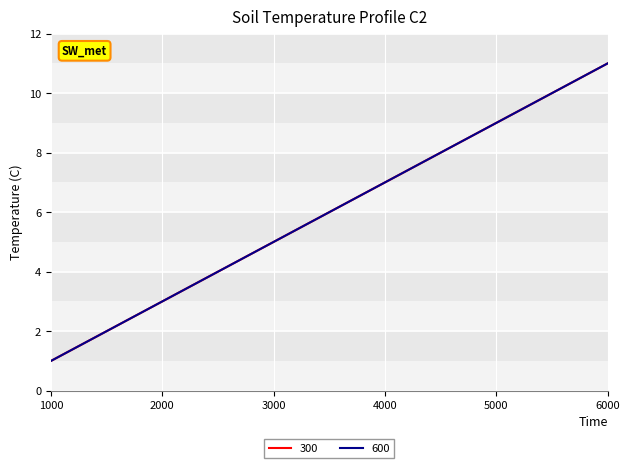

How many lines are shown in the chart?

2